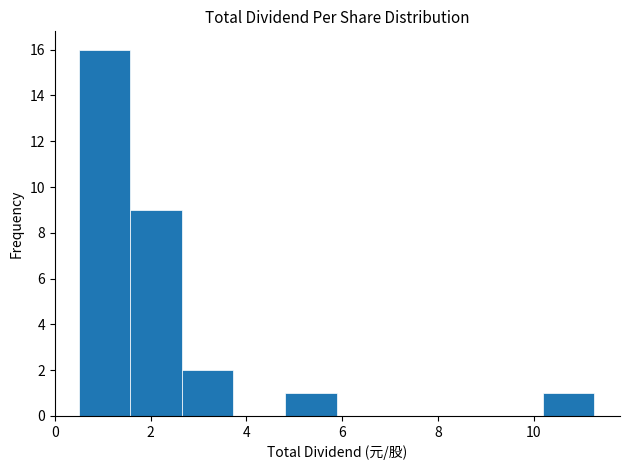

Reading left to right, list every bar in this chart as the range it spans on the x-axis followed by its height. Neither the bar edges nor the heights are printed on the chart, so give them approximately, as read against the axes.

0.6 to 1.6: 16
1.6 to 2.6: 9
2.6 to 3.8: 2
3.8 to 4.8: 0
4.8 to 5.8: 1
5.8 to 7.0: 0
7.0 to 8.0: 0
8.0 to 9.2: 0
9.2 to 10.2: 0
10.2 to 11.2: 1